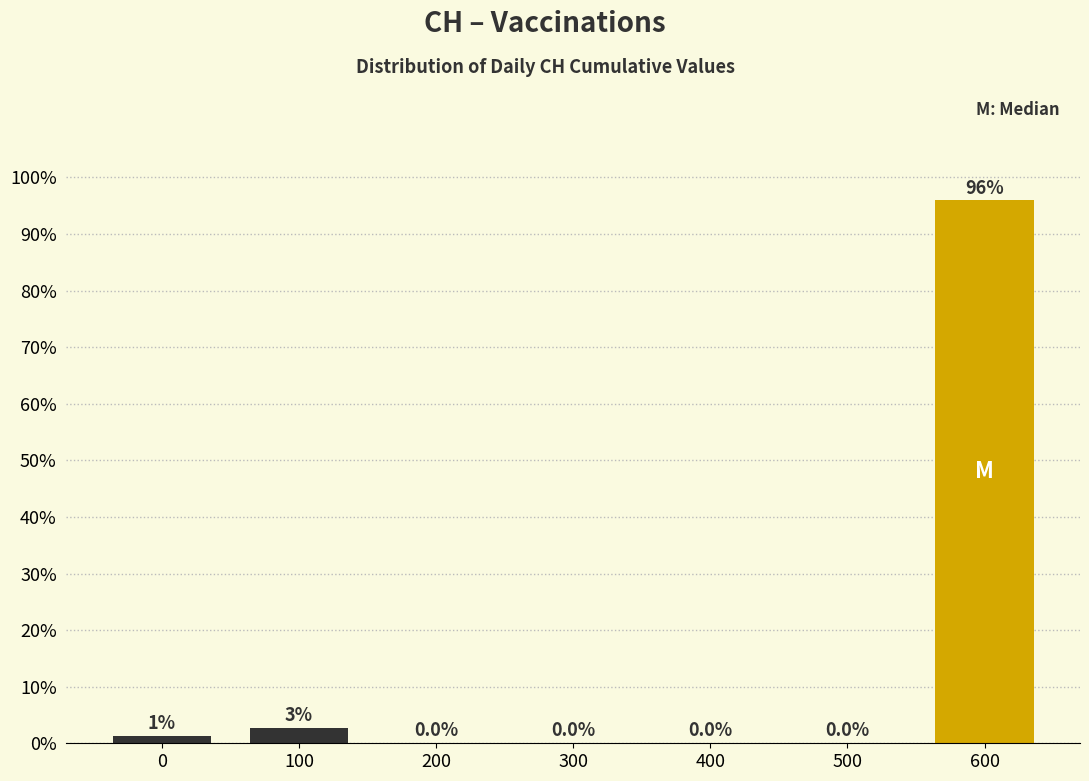

The chart shows a value of 0.0 at 300. True or false?

True